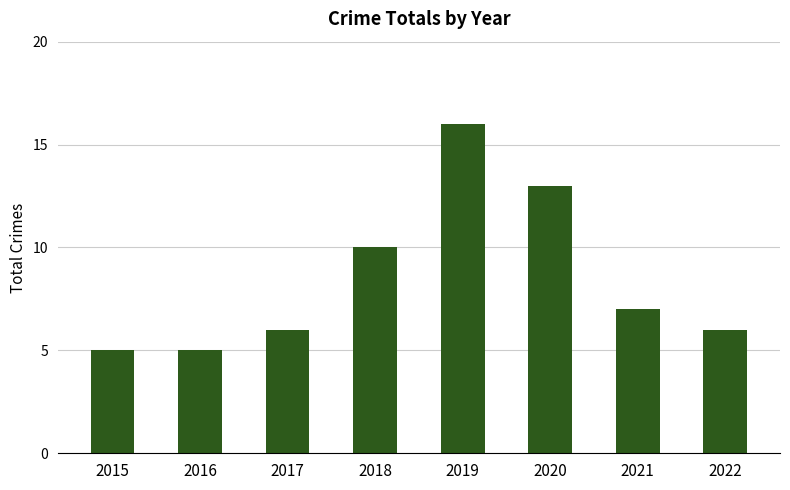

Where does the data first go above 7?

2018